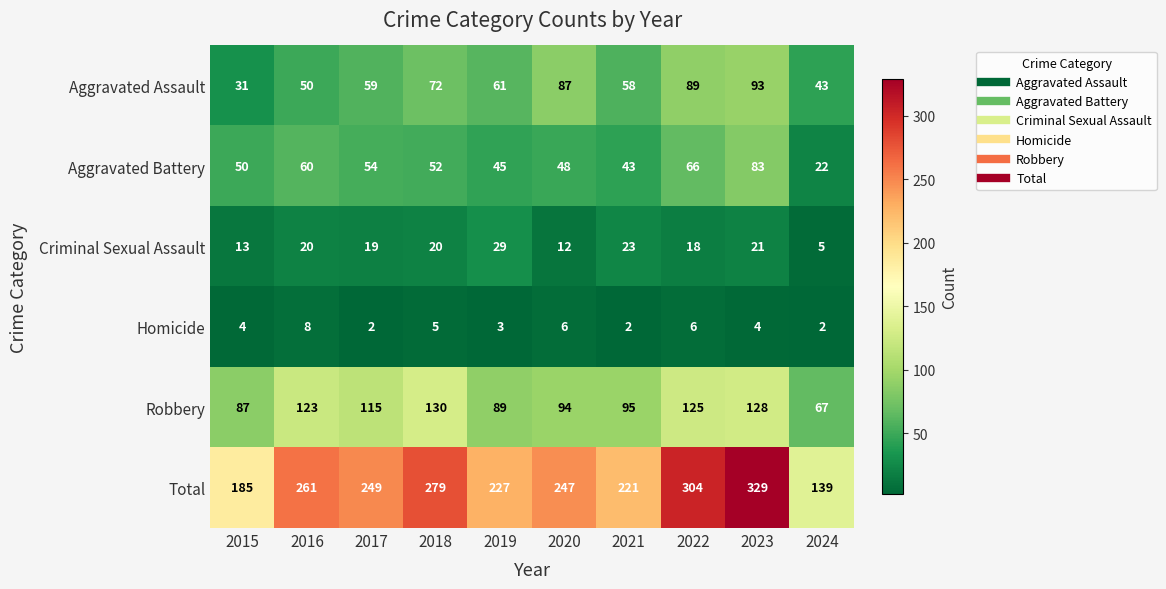

Between 2020 and 2022, which series saw the biggest shift?

Total